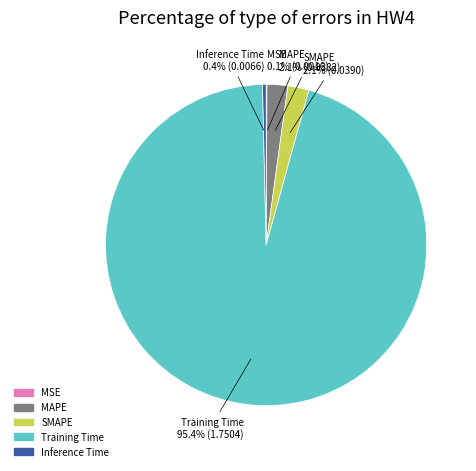

Between Training Time and Inference Time, which is larger?

Training Time